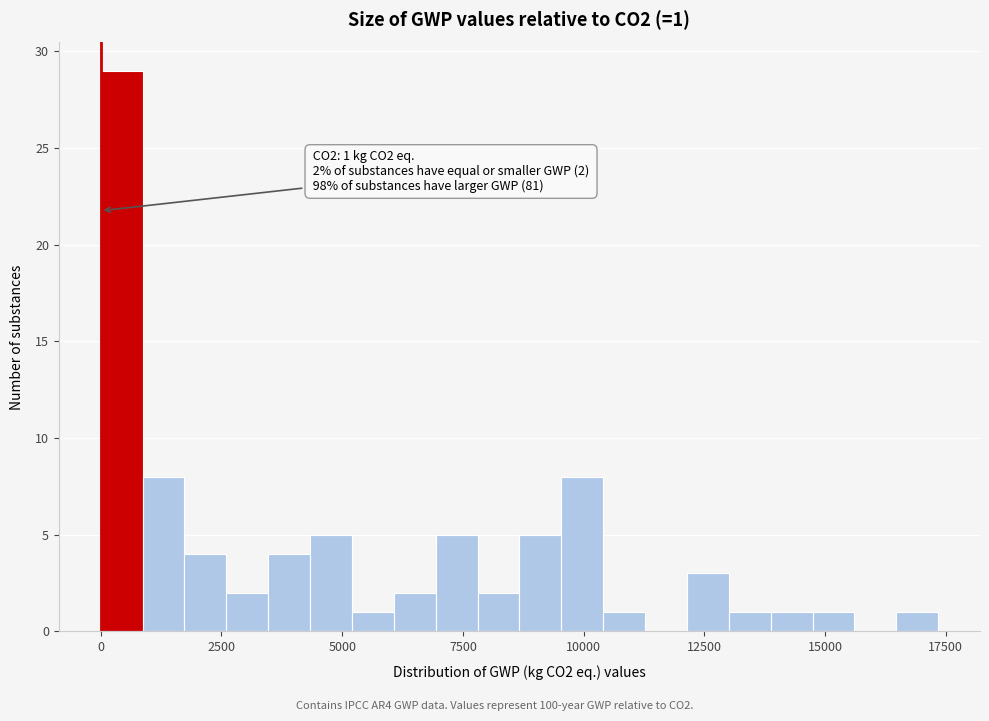

Read against the x-axis, roughly where is the centre of the tallest bar?

500